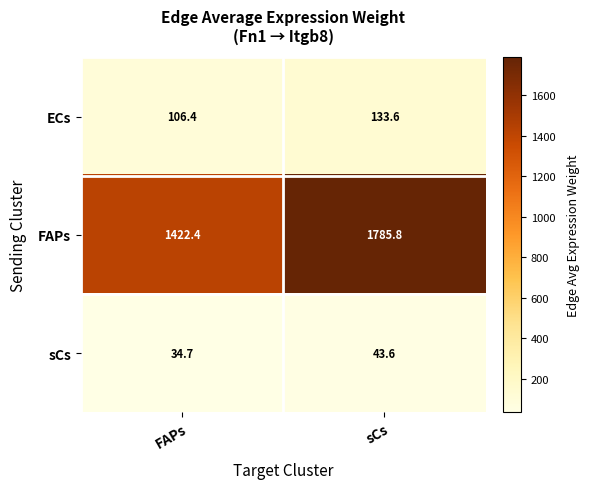

At which label does ECs first exceed 133?

sCs